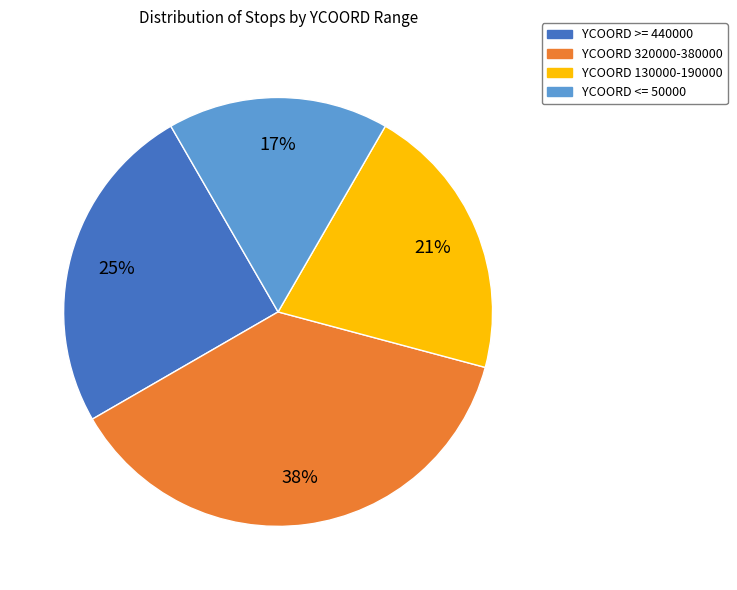

Is there a majority slice in this chart?

No